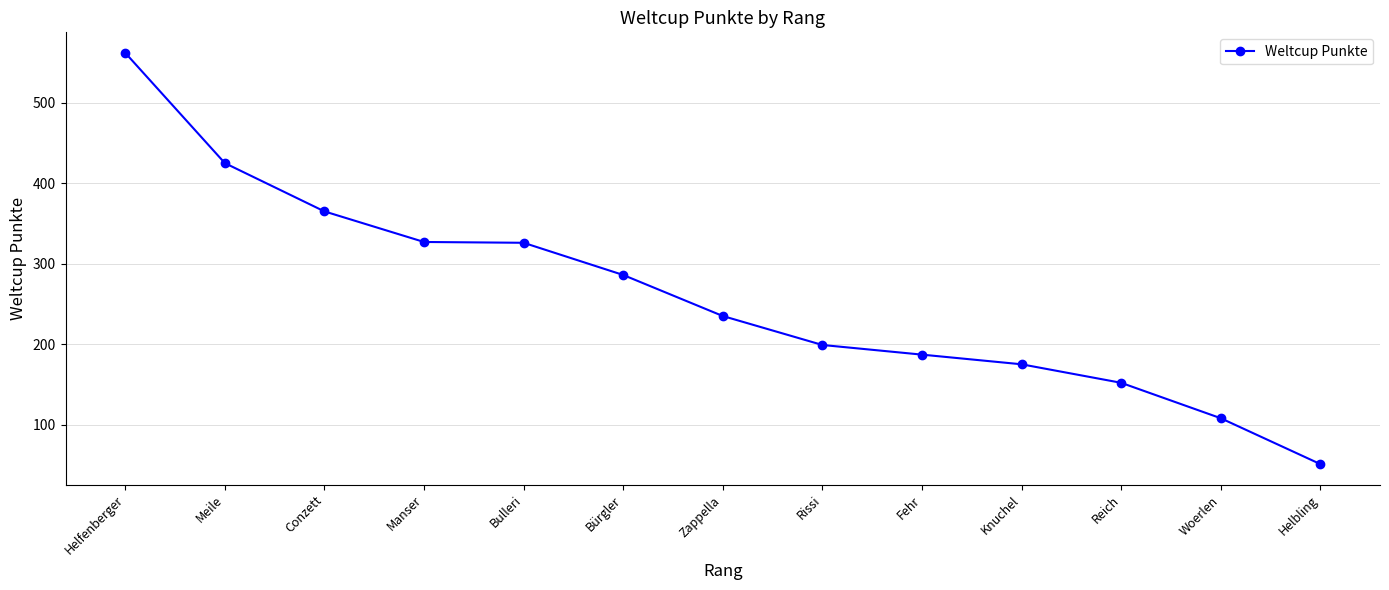

True or false: there are more than 1 points higher than both neighbors.

False